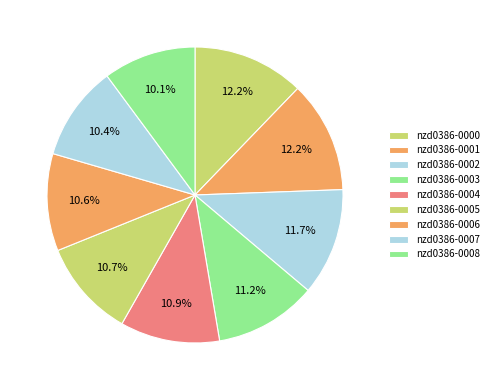

To the nearest percent, what is the combined percentage of nzd0386-0006 and nzd0386-0005?

21%